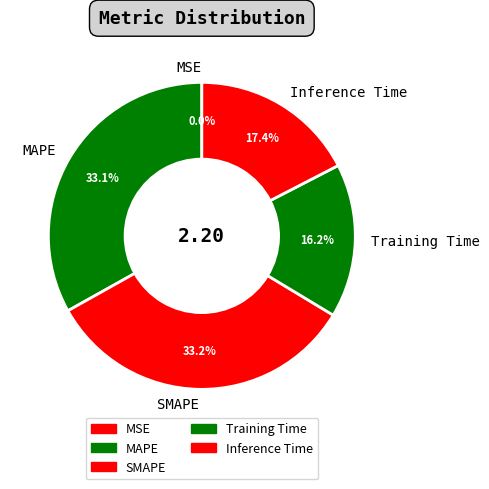

The SMAPE slice represents 19% of the pie. True or false?

False